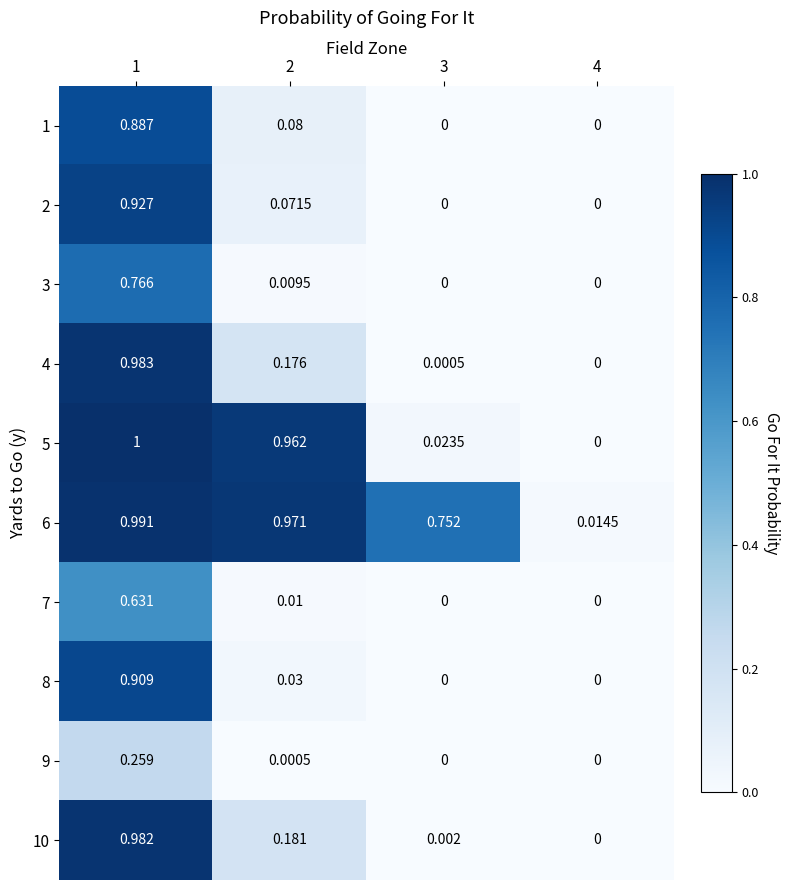

What is the difference between the highest and lowest values at 2?

1.0